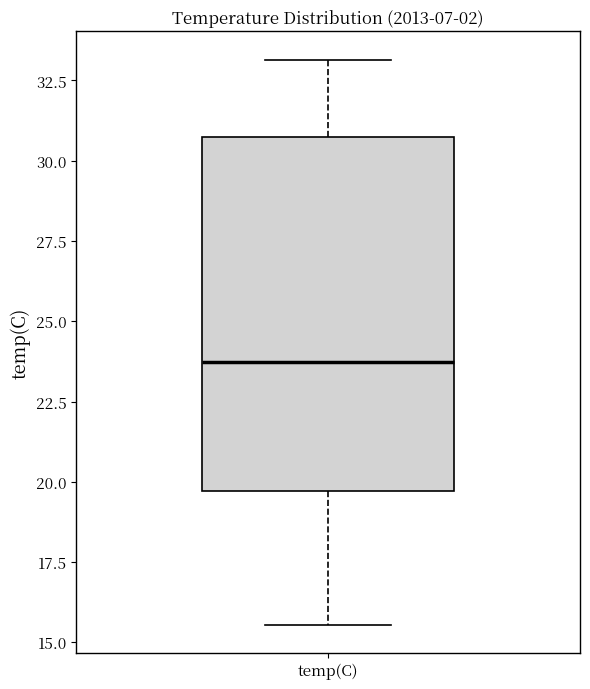

Transcribe this box plot: give where the median line is, the range the box spans, and where the two whiskers end, as read against the y-axis. The values are not printed on the chart, so give them approximately, as read against the axis.

median 23.5, box 19.5 to 31.0, whiskers 15.5 to 33.0